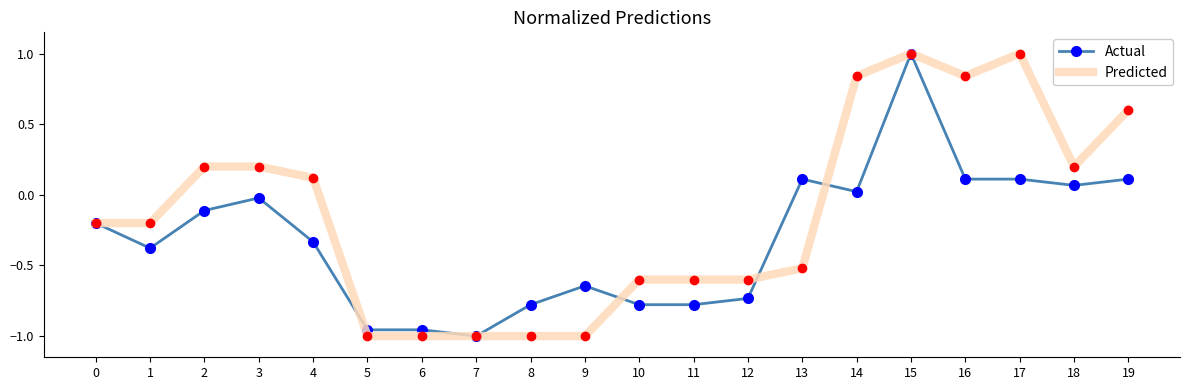

What are all the series names shown in the legend?

Actual, Predicted